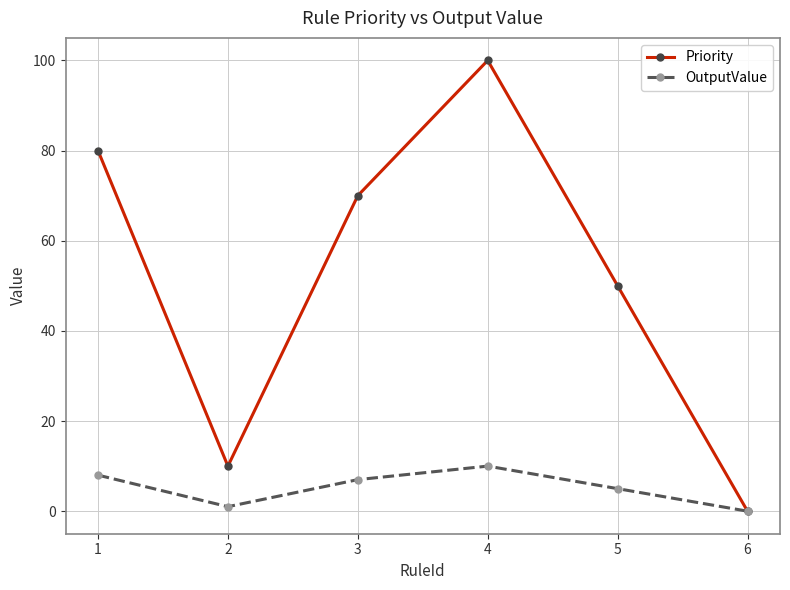

Is the value of OutputValue at 2 greater than the value of Priority at 3?

No